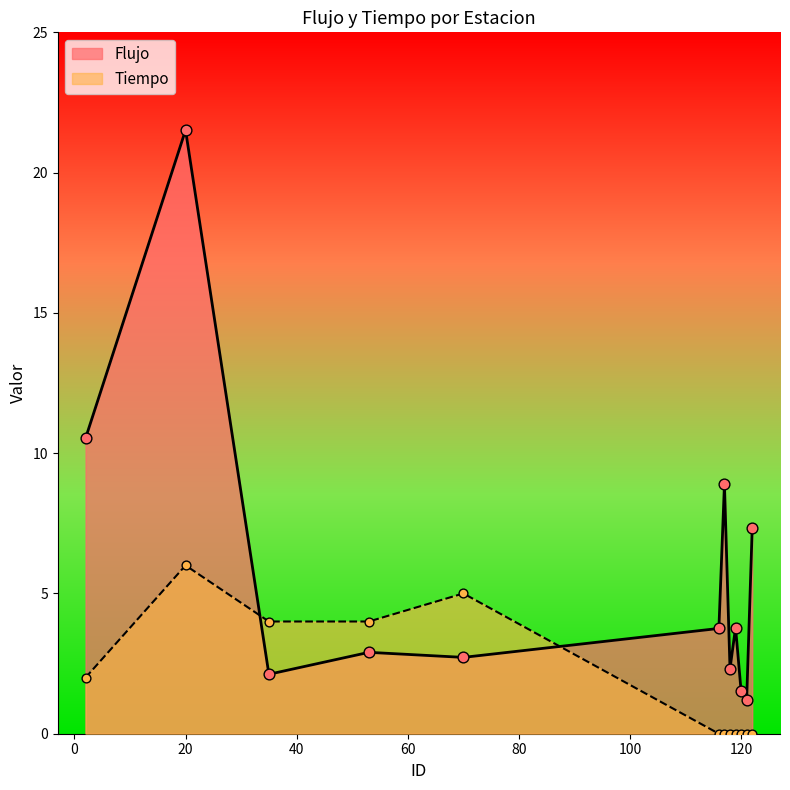

Which series reaches the minimum Y coordinate?

Tiempo